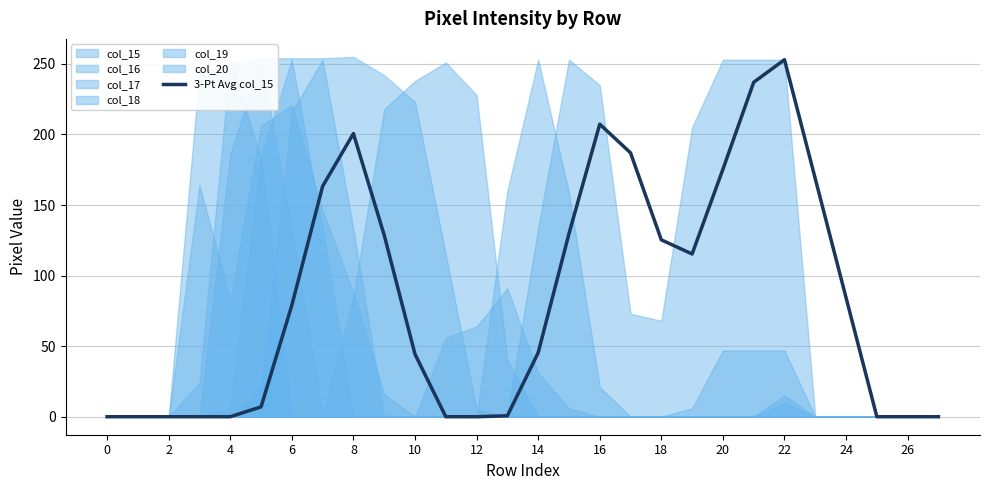

True or false: the data shows 301.1 at 23.

False